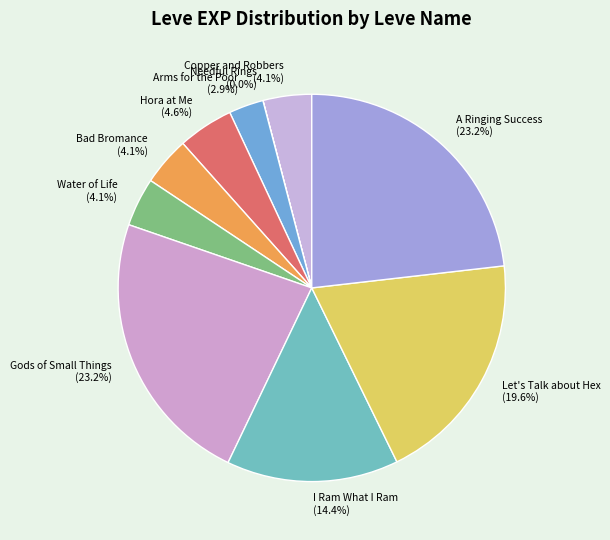

Which has a higher value, Let's Talk about Hex or I Ram What I Ram?

Let's Talk about Hex